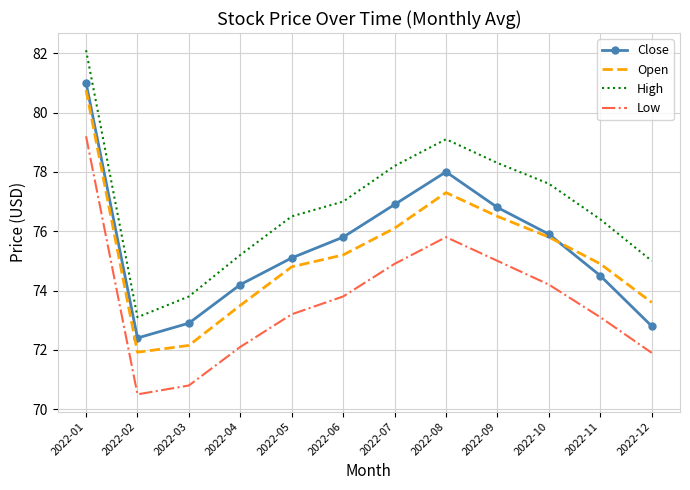

At which label is High closest to 77?

2022-06